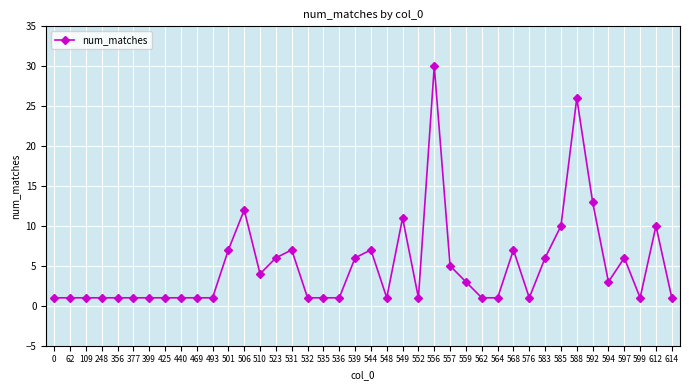

Reading right to left, transcribe all the data shown in this chart.

1	10	1	6	3	13	26	10	6	1	7	1	1	3	5	30	1	11	1	7	6	1	1	1	7	6	4	12	7	1	1	1	1	1	1	1	1	1	1	1